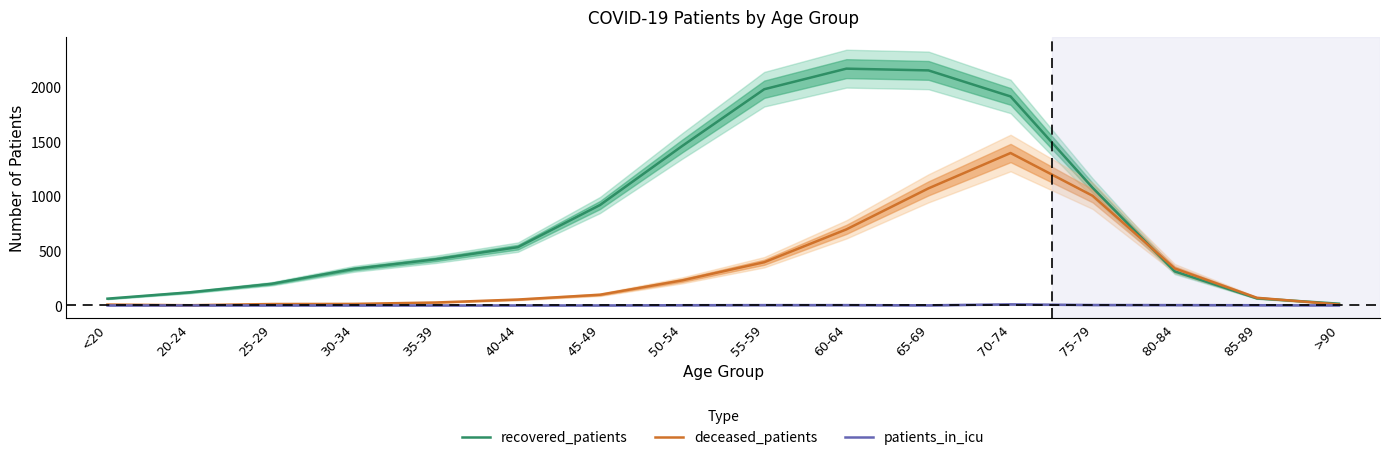

The recovered_patients series shows 1910 at 70-74. True or false?

True